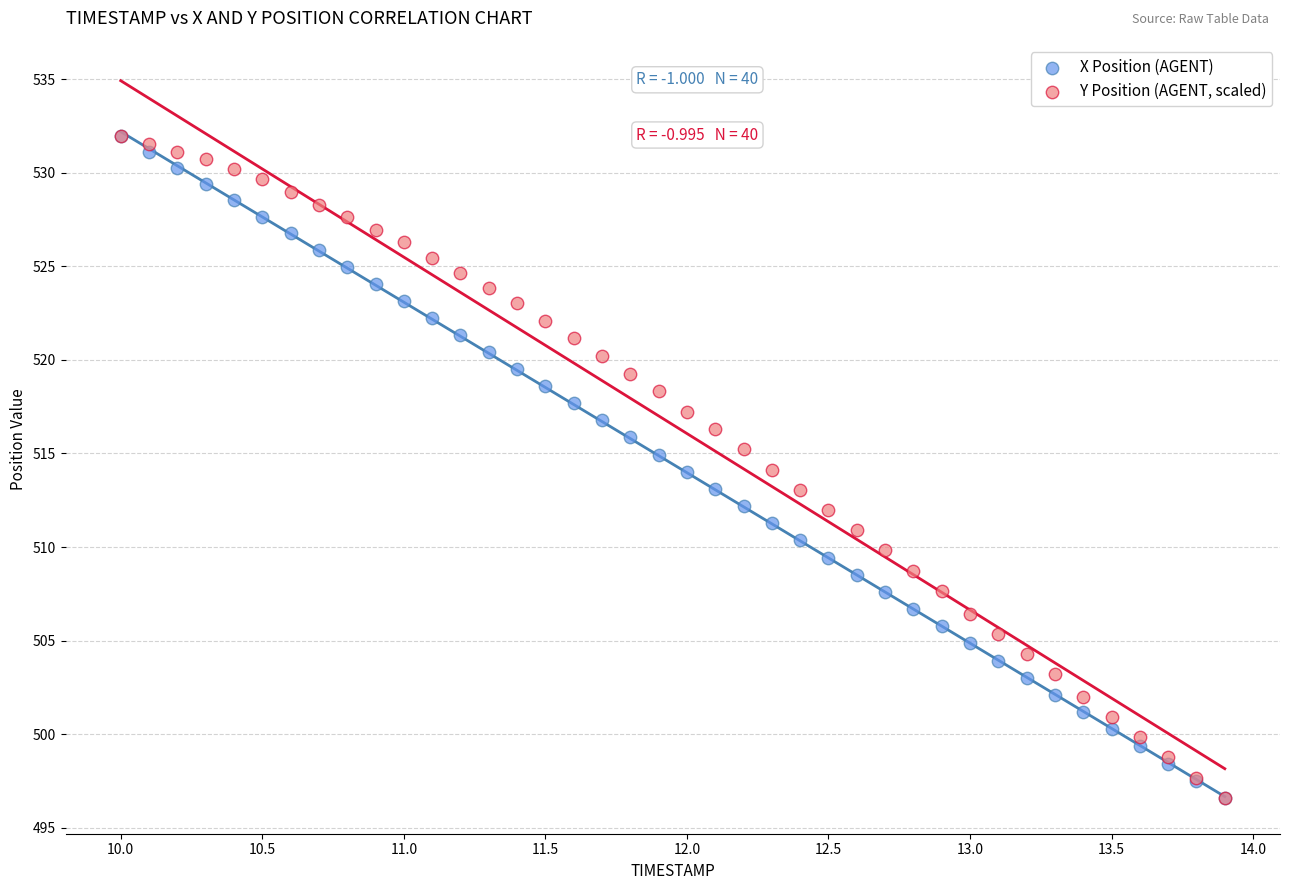

What are all the series names shown in the legend?

X Position (AGENT), Y Position (AGENT, scaled)